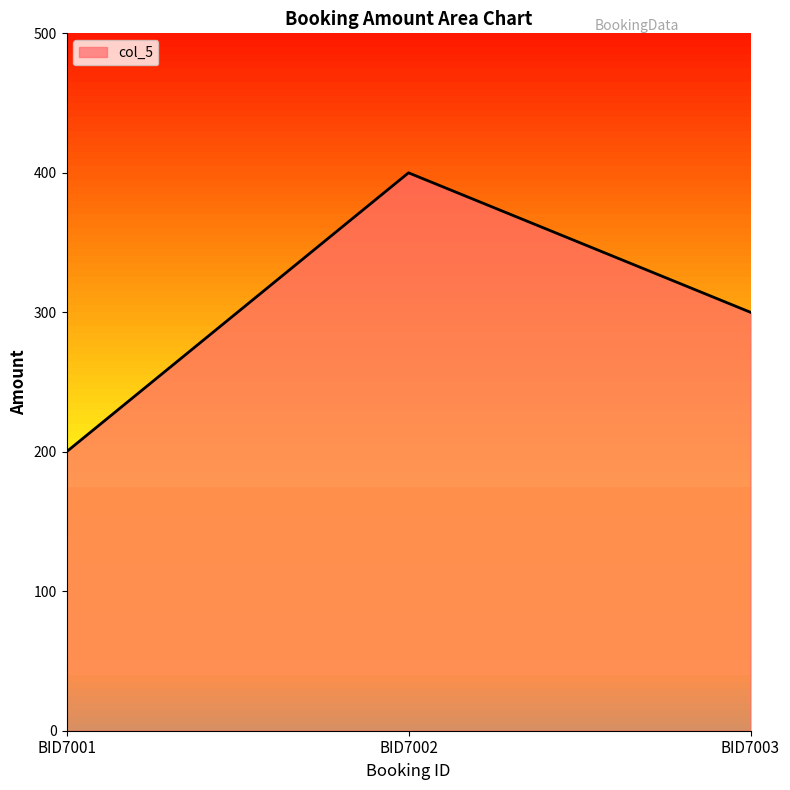

Between BID7001 and BID7003, which is larger?

BID7003